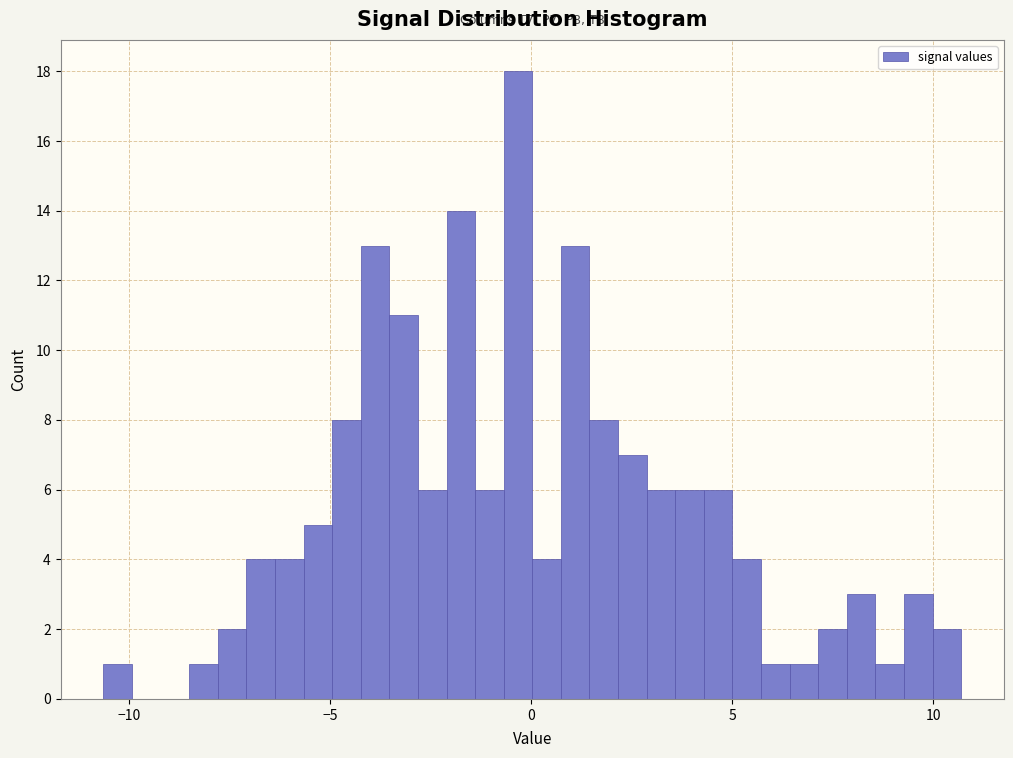

Around what value on the x-axis is the tallest bar? Give the approximate position of its centre, as read against the axis.

-0.5